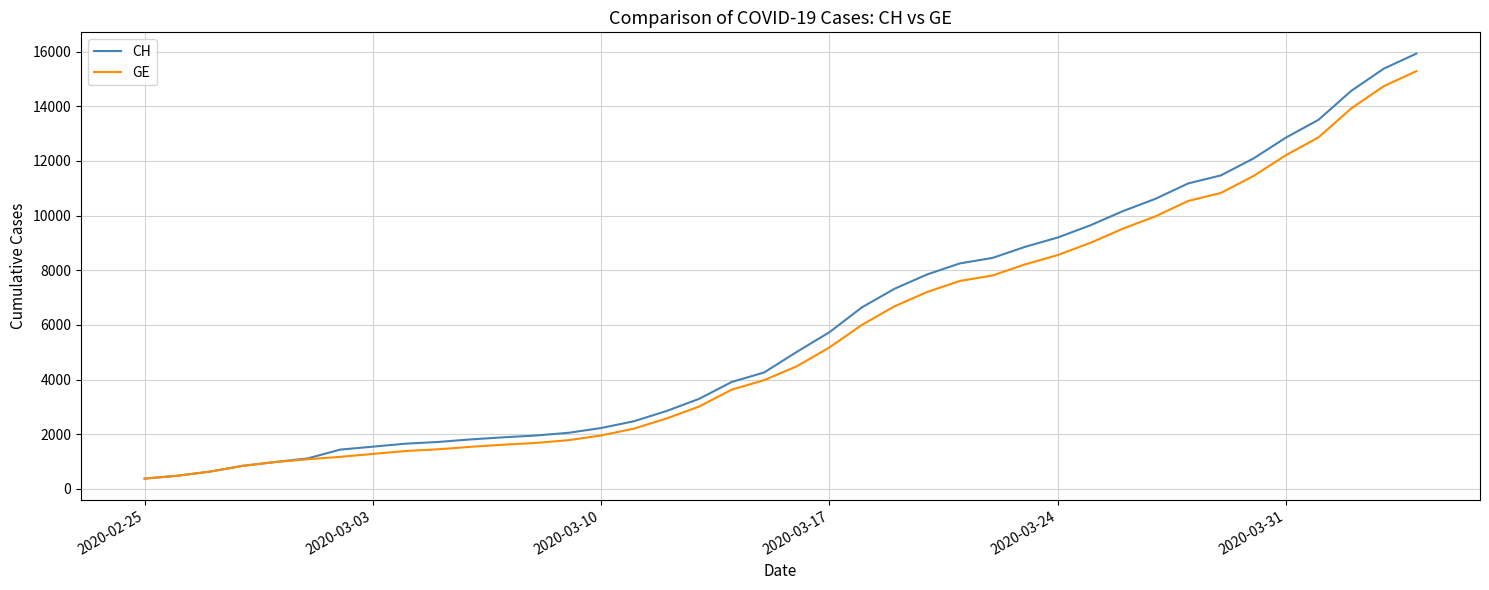

How many lines are shown in the chart?

2